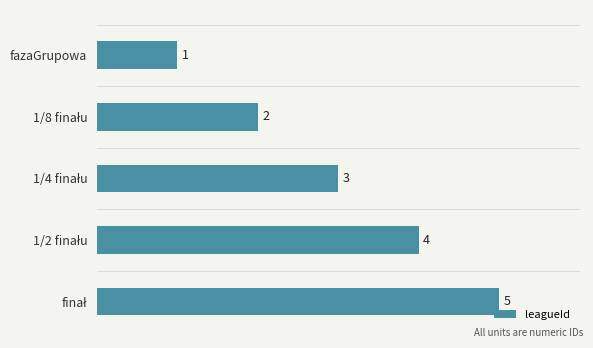

Count the values in the range 2 to 4.

3